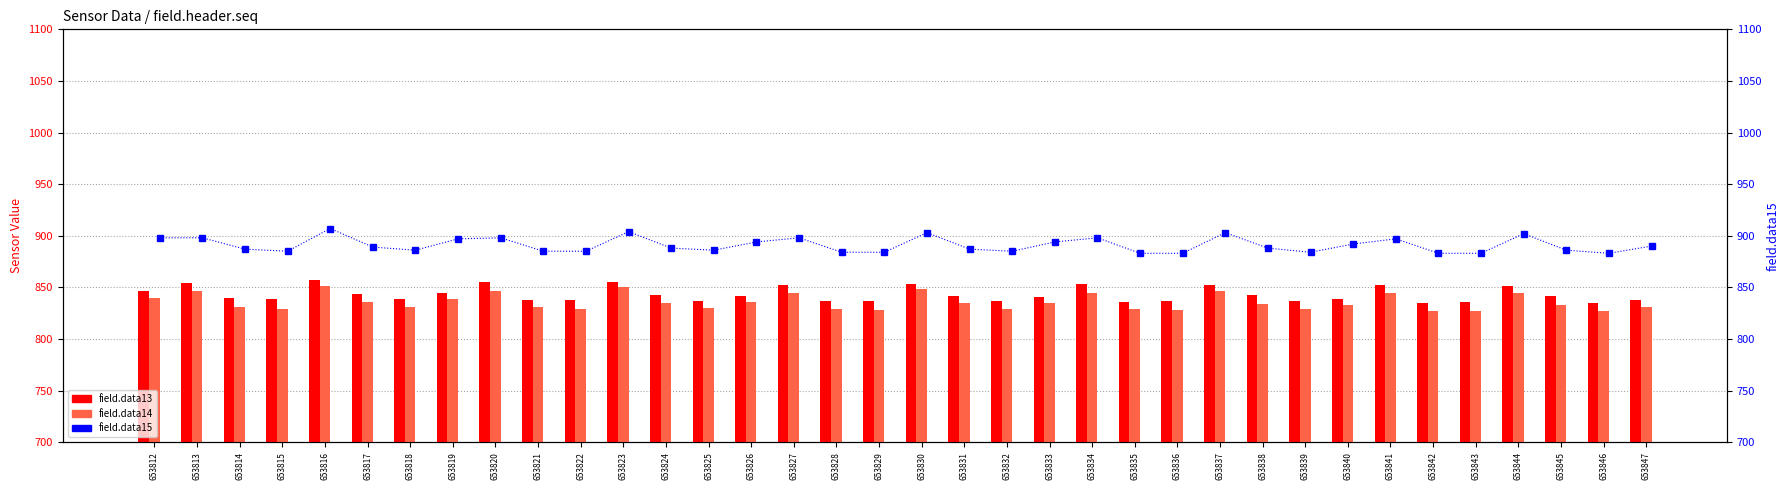

What is the difference between the highest and lowest values at 653823?

54